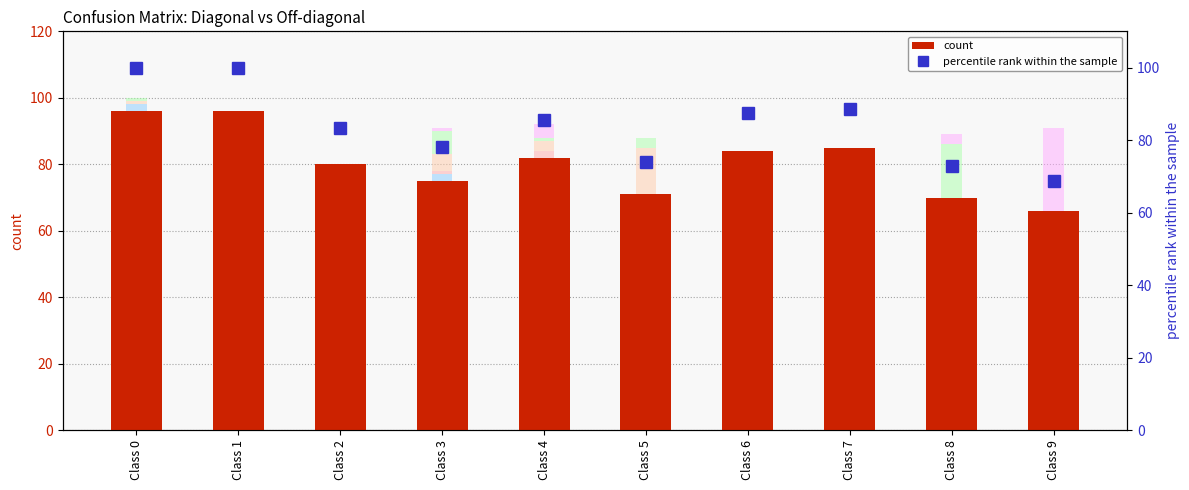

How many bars are there in each group?

6